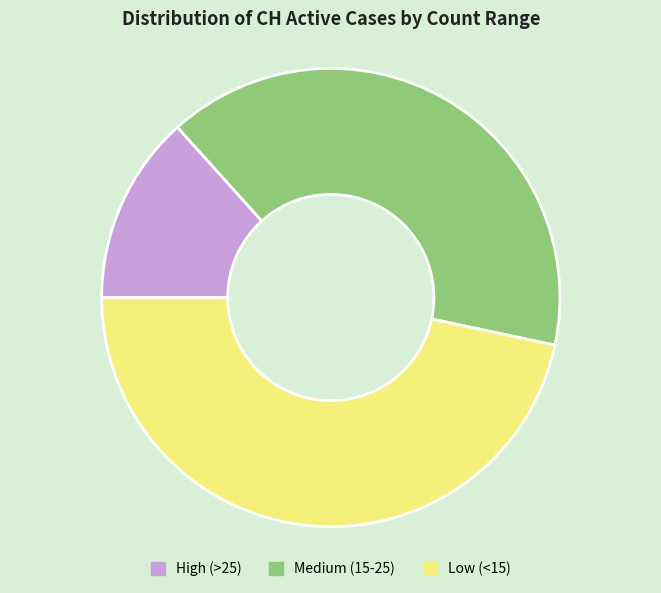

Which slice is the smallest?

High (>25)